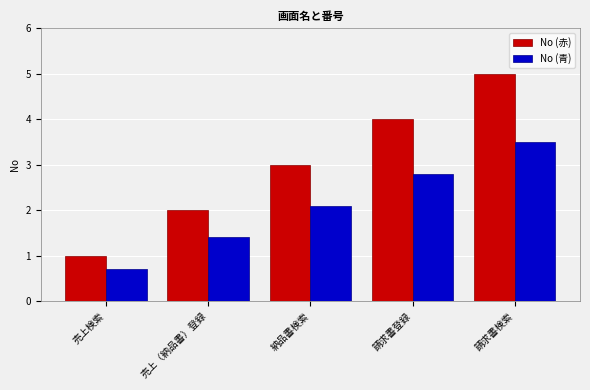

How many values in the No (青) series exceed 2?

3